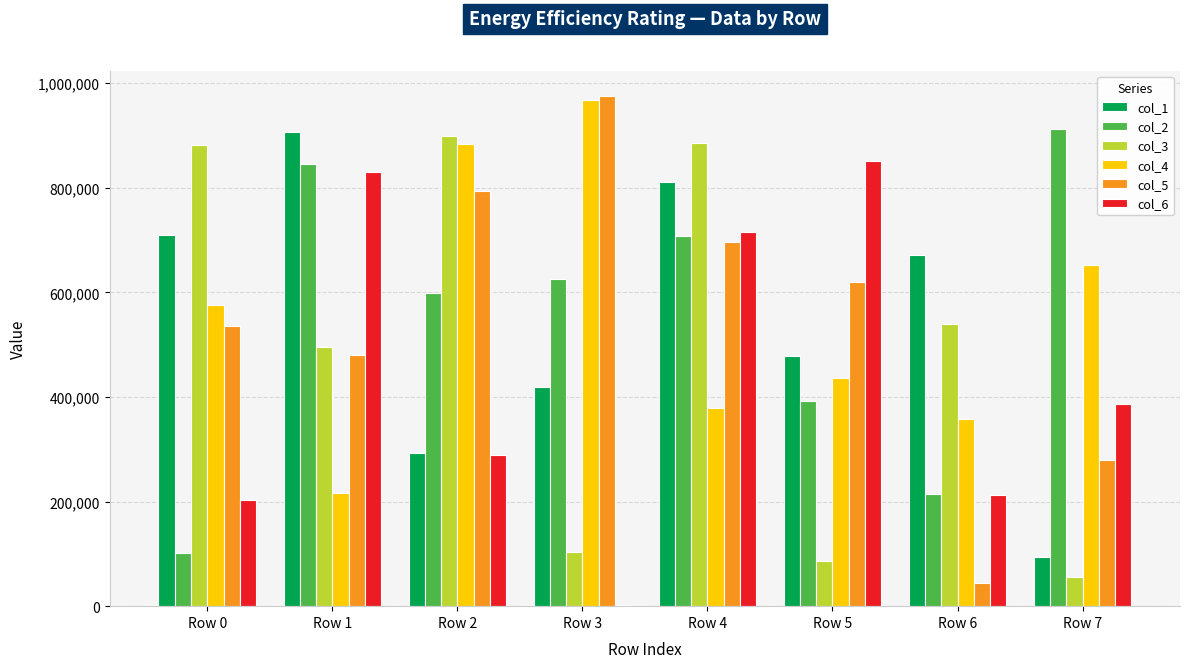

At which category is the sum across all series the highest?

Row 4